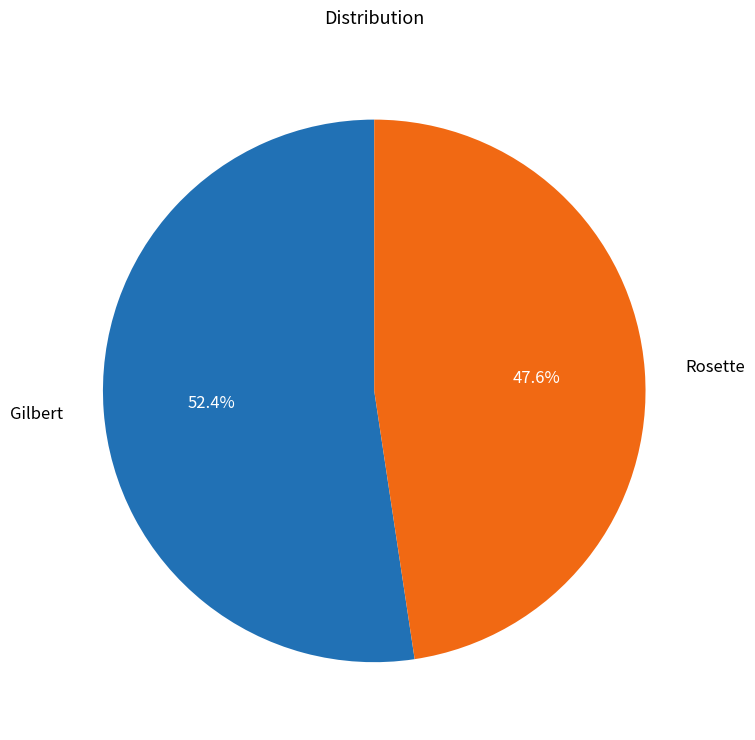

Does any single category account for the majority?

Yes